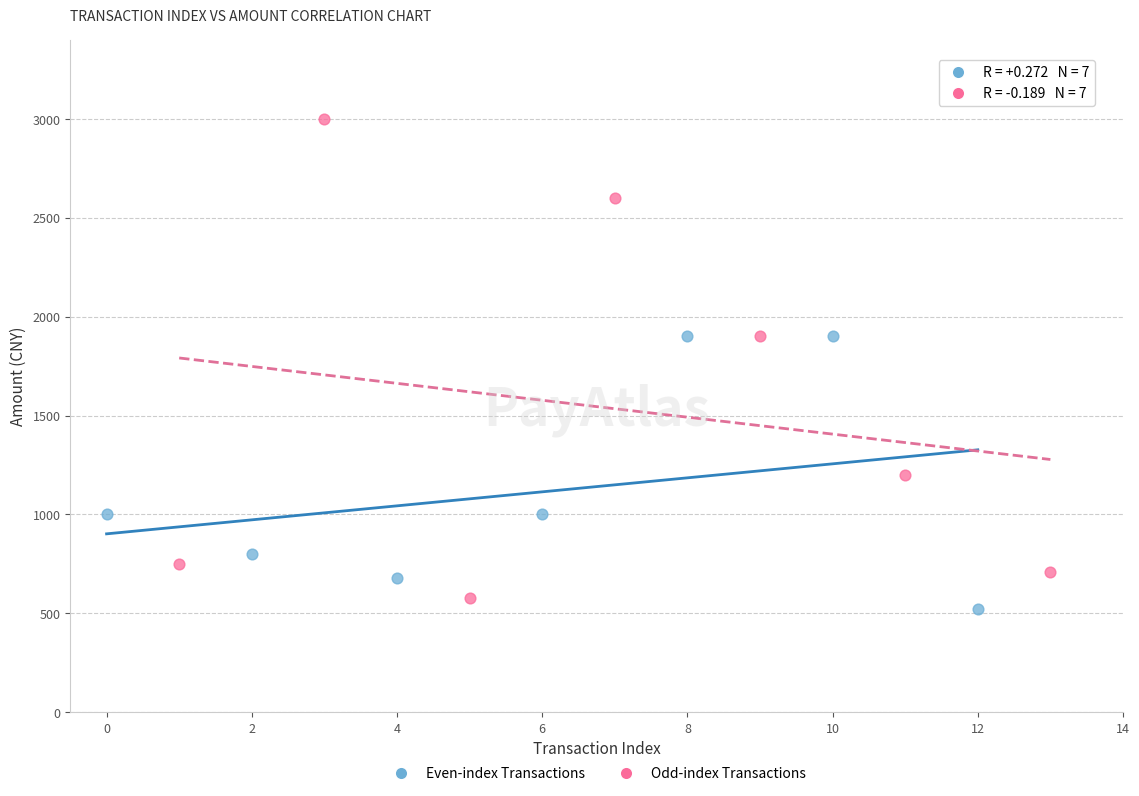

Which series has the widest spread of Y values?

Odd-index Transactions